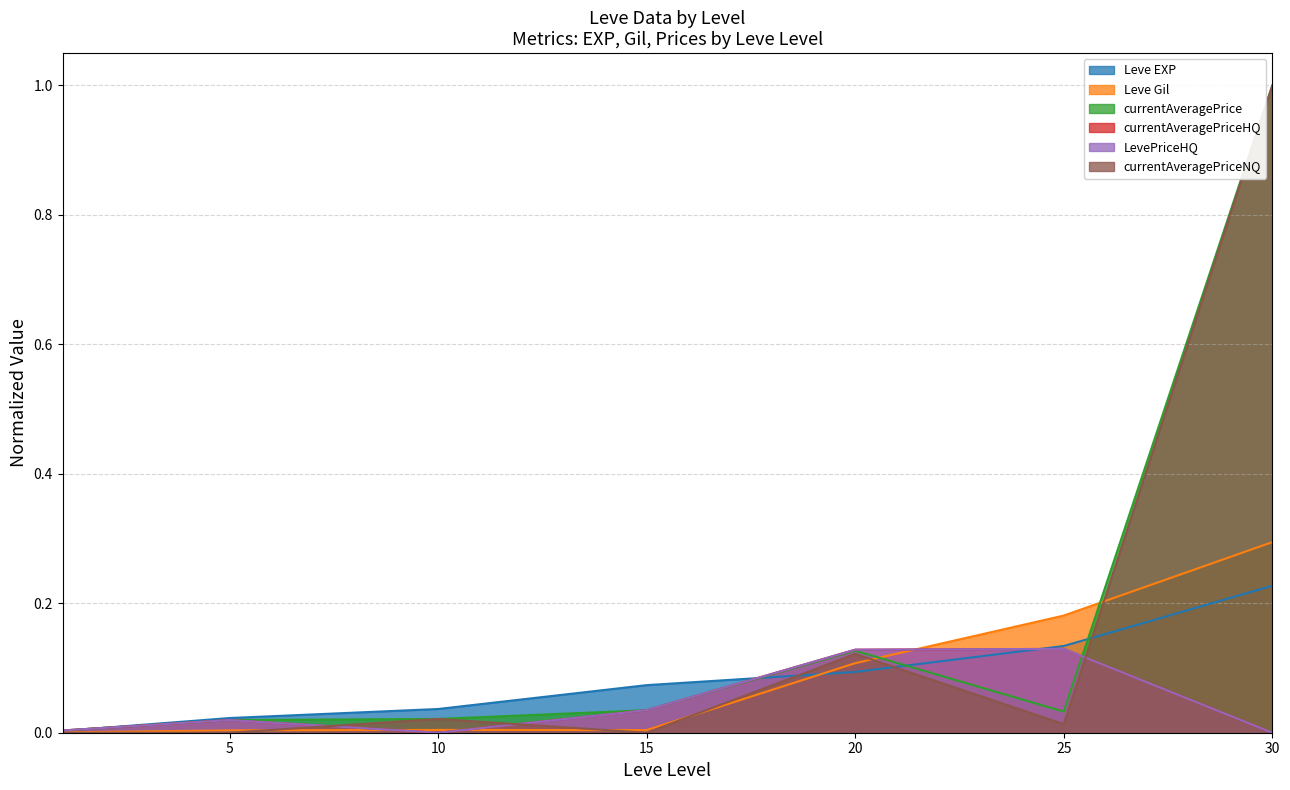

What is the sum of the LevePriceHQ values at 30 and 20?

0.1